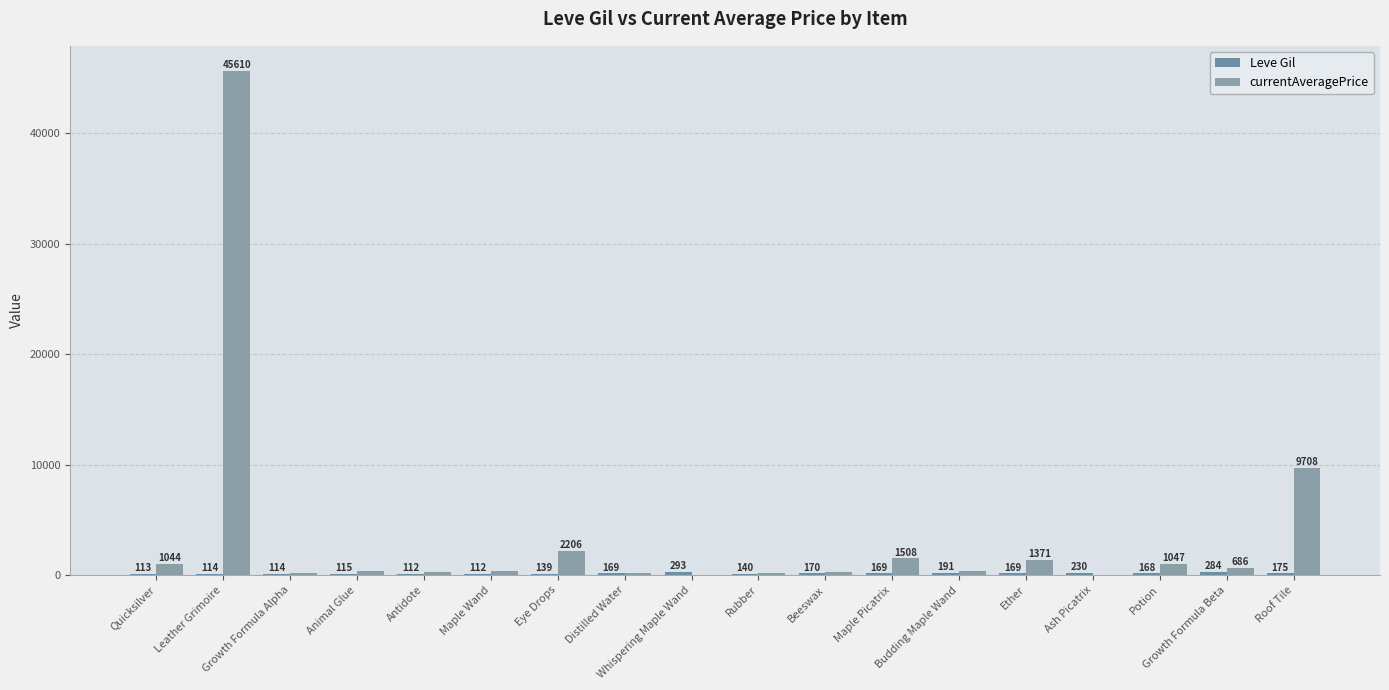

Between Eye Drops and Rubber, which series saw the biggest shift?

currentAveragePrice